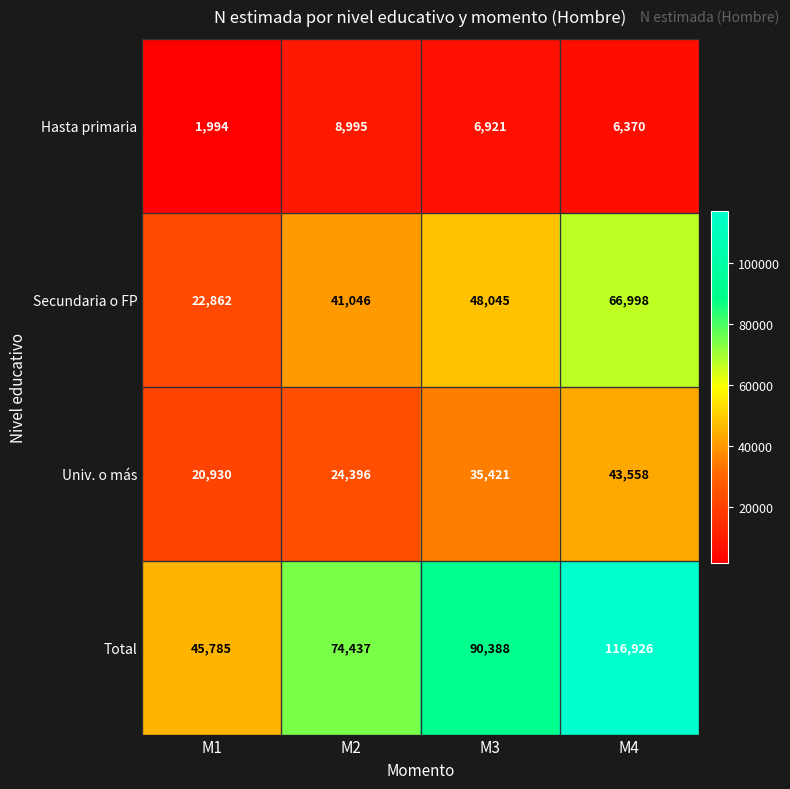

True or false: Total has a value of 70816 at M1.

False